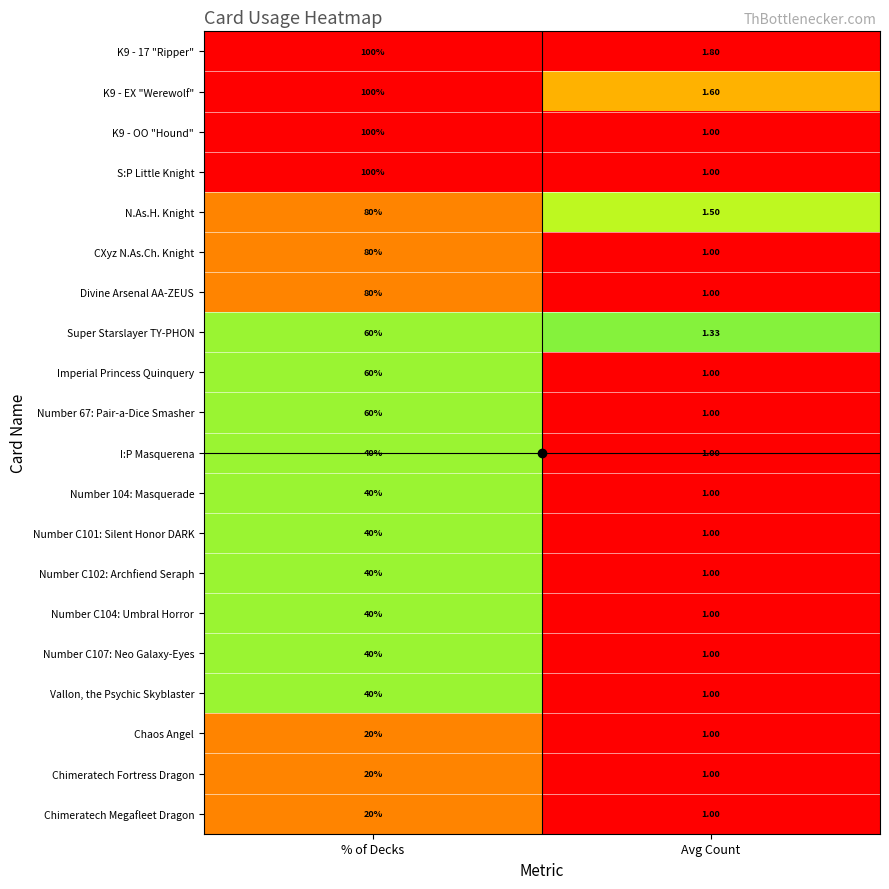

List the labels in order of I:P Masquerena value, smallest first.

Avg Count, % of Decks